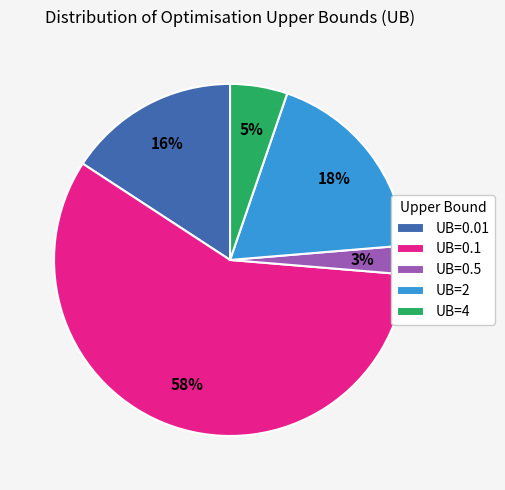

Which slice is the smallest?

UB=0.5